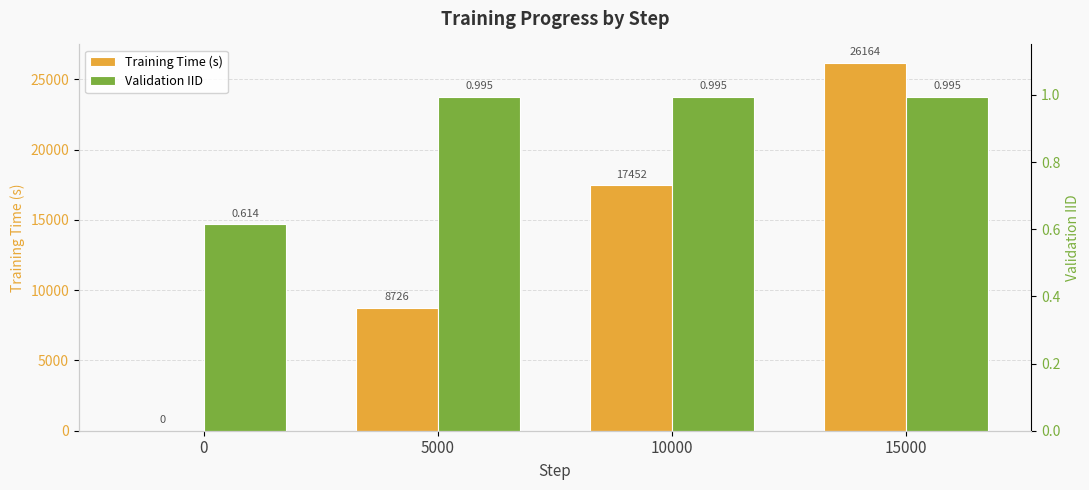

What are all the series names shown in the legend?

Training Time (s), Validation IID